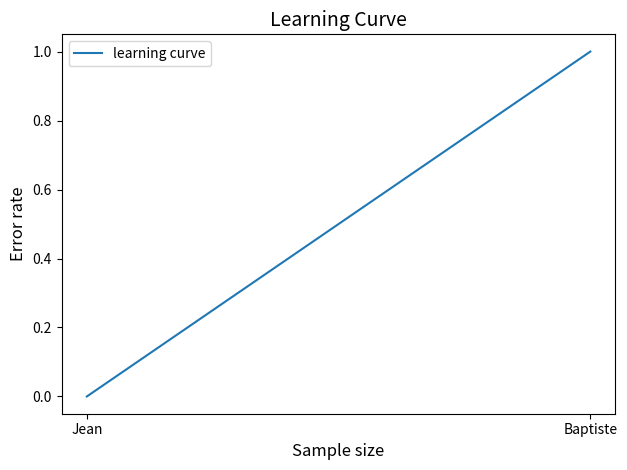

The value at Jean is 0. True or false?

True